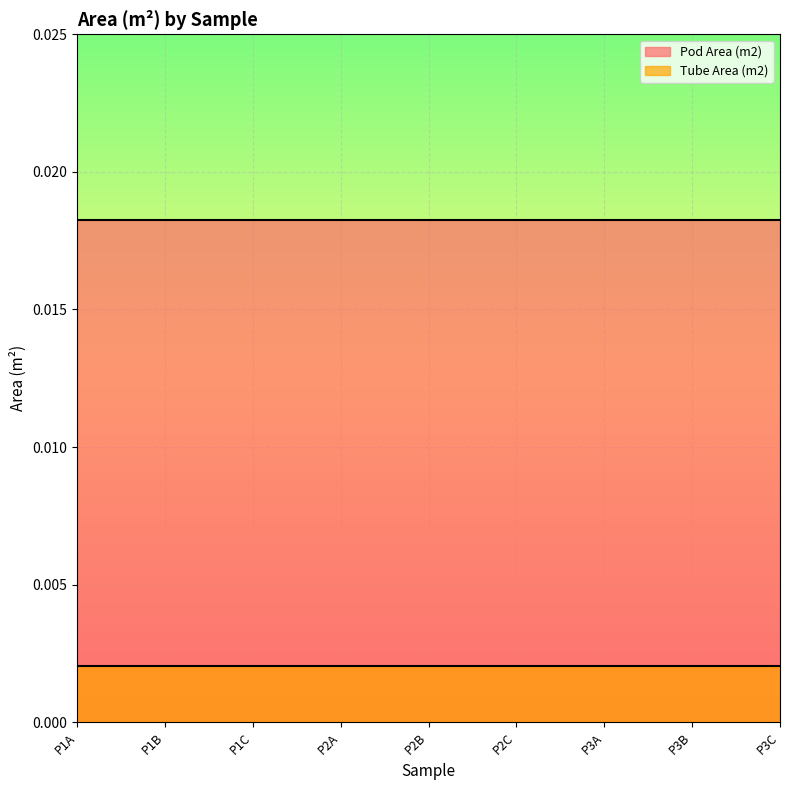

Rank the series by their average value, from highest to lowest.

Pod Area (m2), Tube Area (m2)